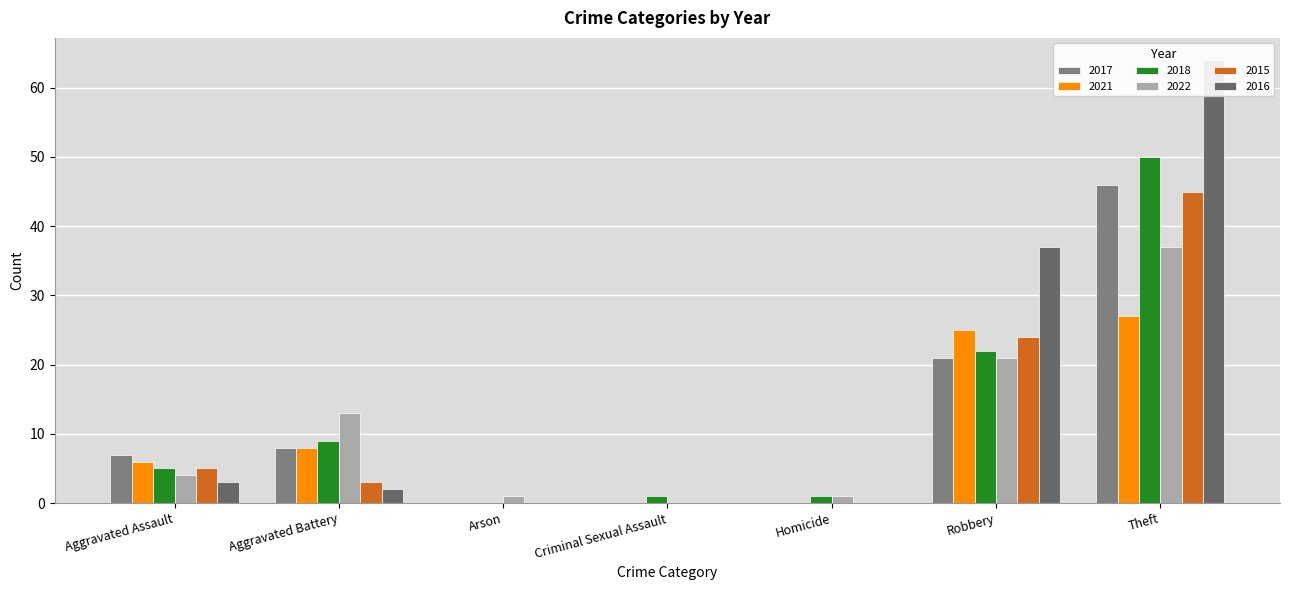

At how many categories does at least one series exceed 62?

1